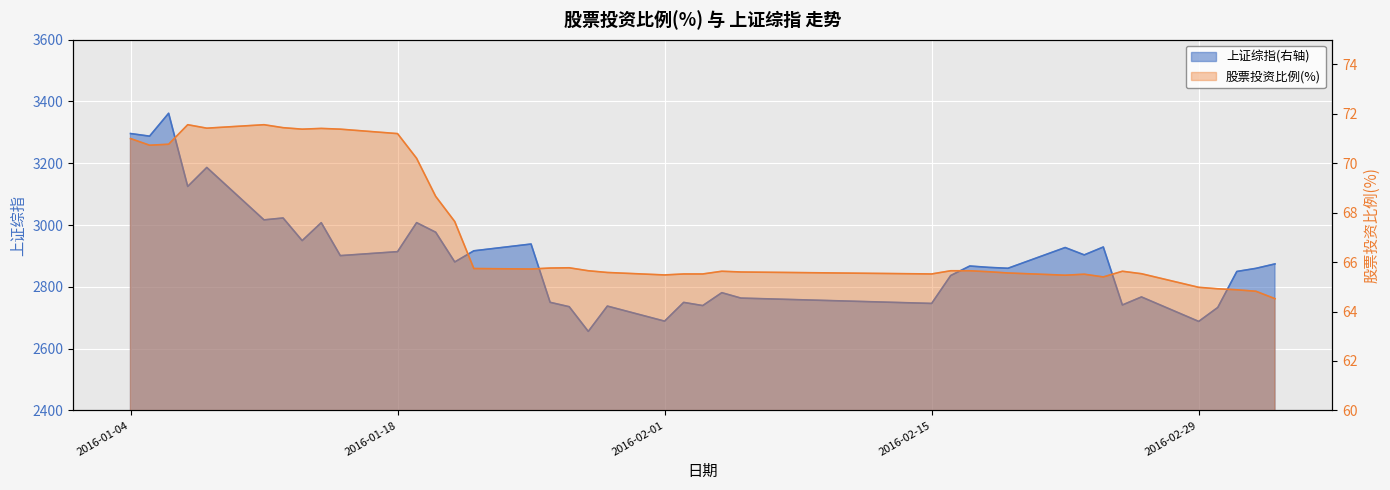

The value of 股票投资比例(%) at 2016-02-22 is 65.5. True or false?

True